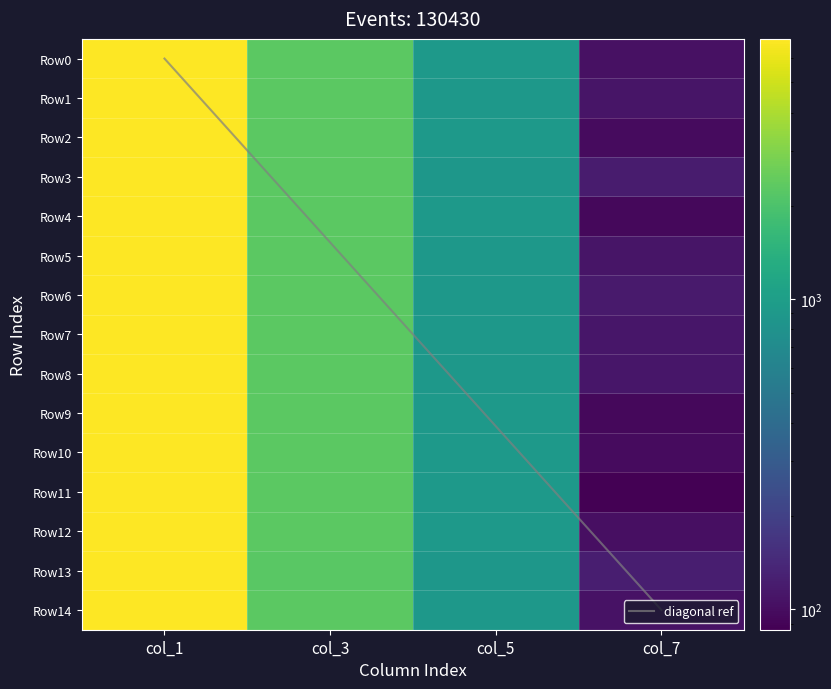

What is the difference between the second highest and second lowest values in the Row7 series?

1385